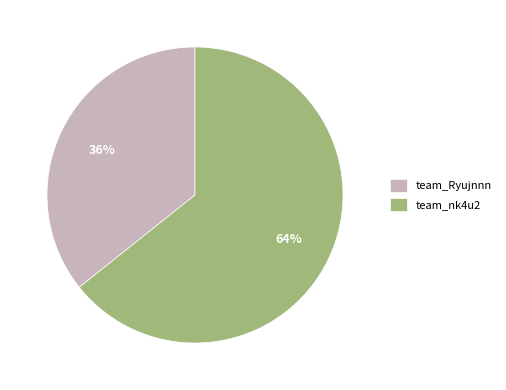

Is the sum of team_Ryujnnn and team_nk4u2 greater than half?

Yes